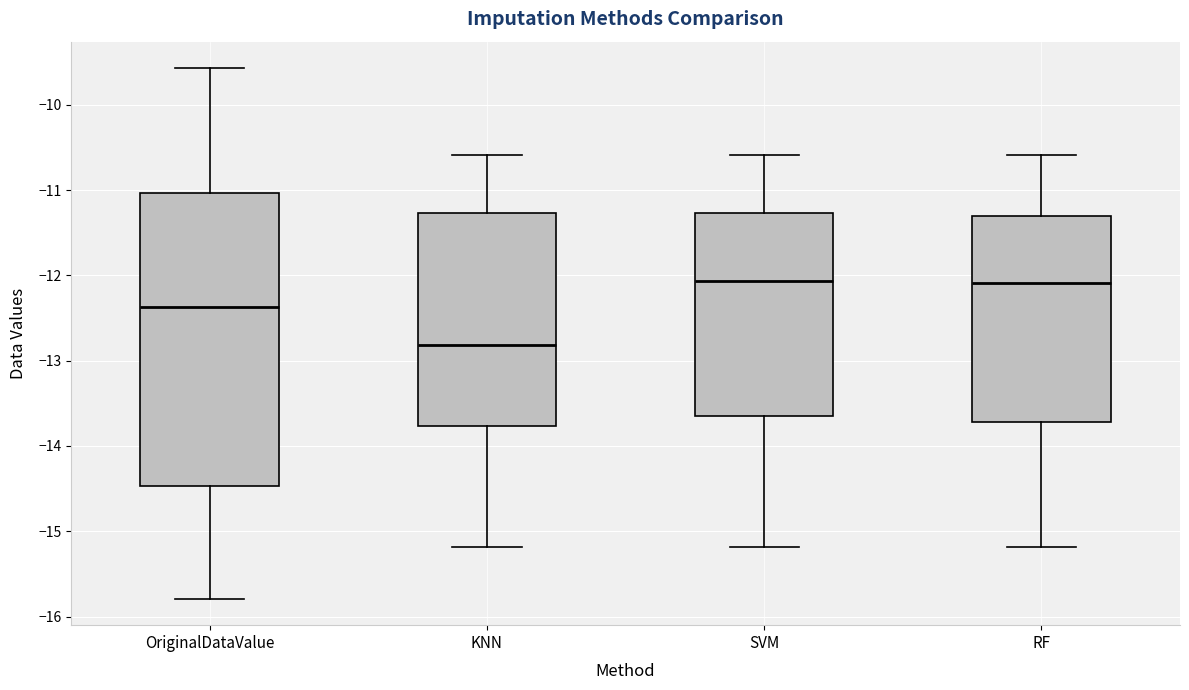

Reading left to right, transcribe this box plot: for each box, give where its median line is, the range the box spans, and where its two whiskers end, as read against the y-axis. The values are not printed on the chart, so give them approximately, as read against the axis.

OriginalDataValue: median -12.4, box -14.5 to -11.0, whiskers -15.8 to -9.6
KNN: median -12.8, box -13.8 to -11.3, whiskers -15.2 to -10.6
SVM: median -12.1, box -13.6 to -11.3, whiskers -15.2 to -10.6
RF: median -12.1, box -13.7 to -11.3, whiskers -15.2 to -10.6